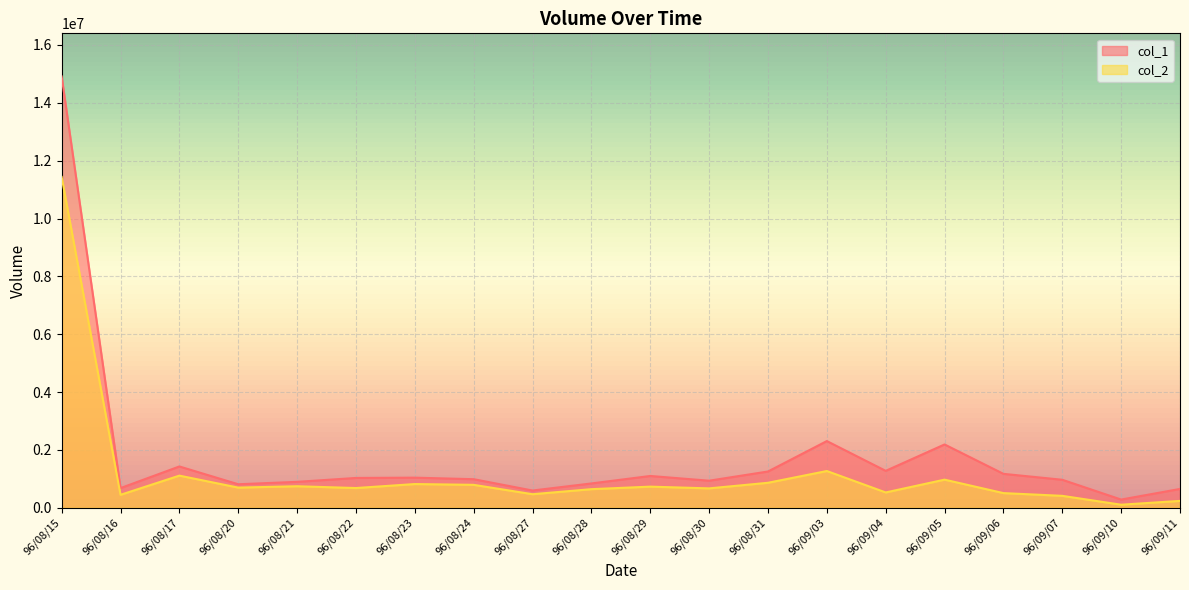

What is the smallest value displayed?

105920